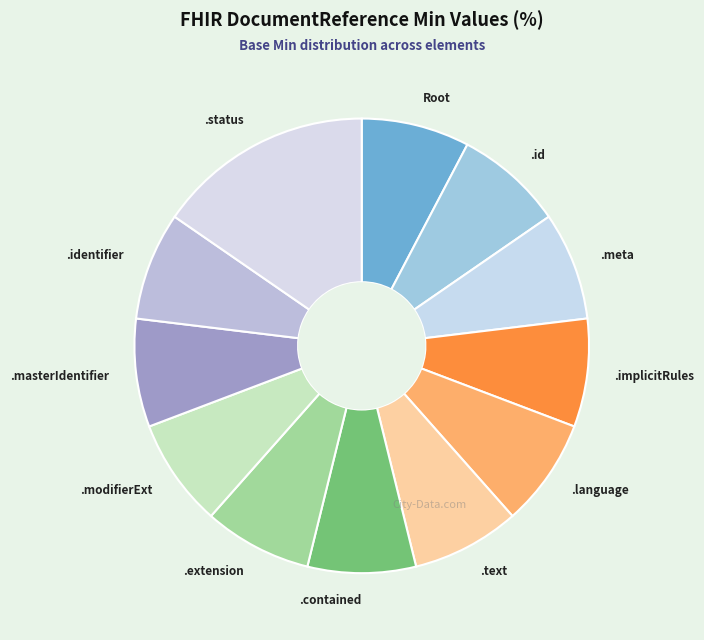

What is the largest slice in the pie chart?

.status